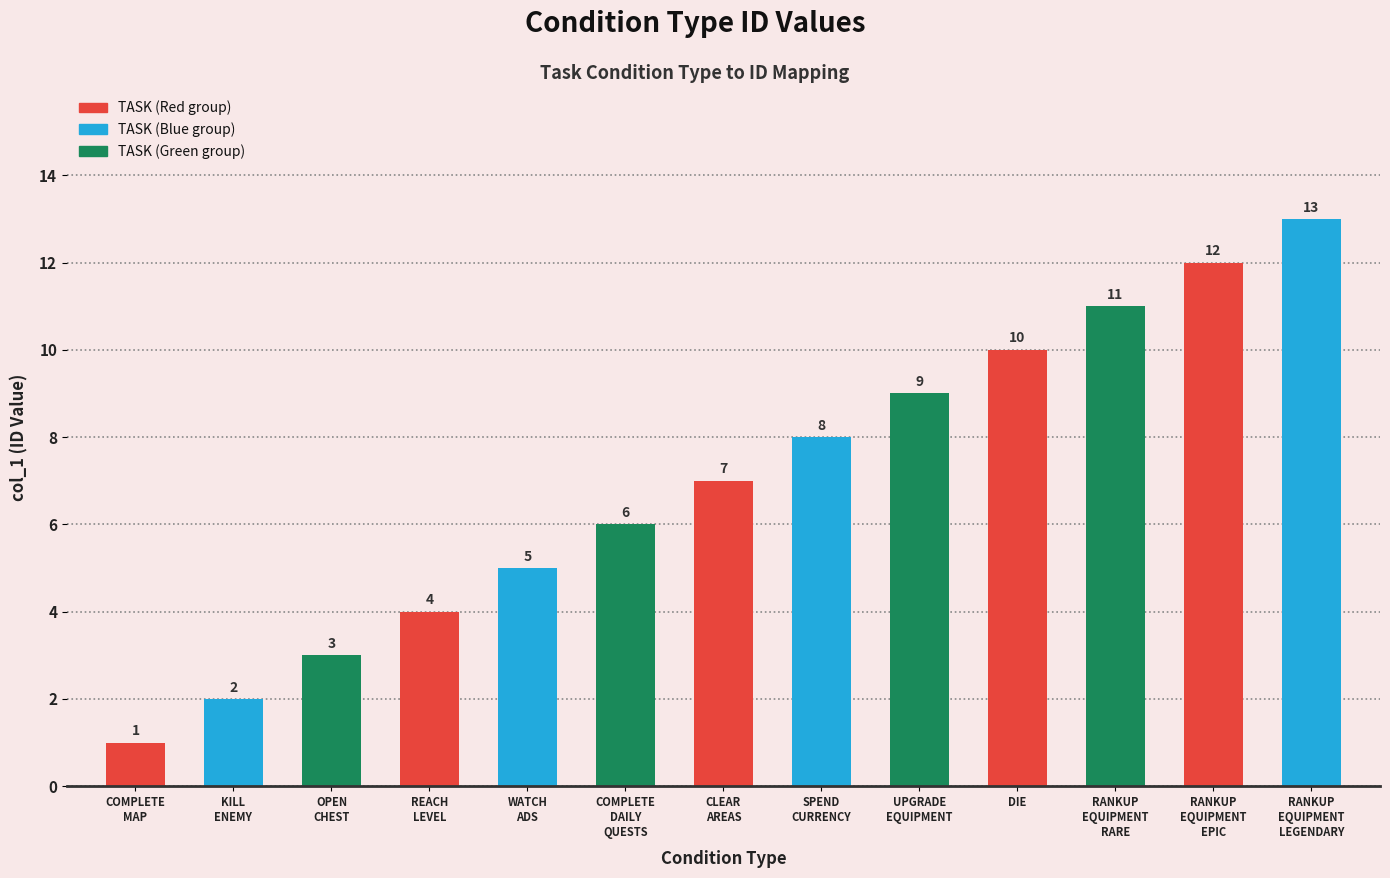

How many distinct data groups are displayed?

1